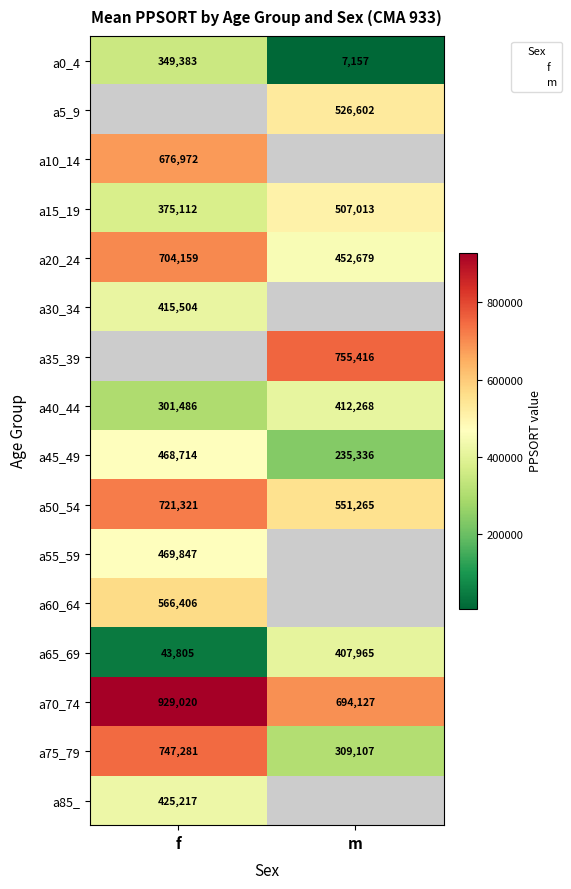

Rank the series at f from highest to lowest value.

a5_9, a35_39, a70_74, a75_79, a50_54, a20_24, a10_14, a60_64, a55_59, a45_49, a85_, a30_34, a15_19, a0_4, a40_44, a65_69